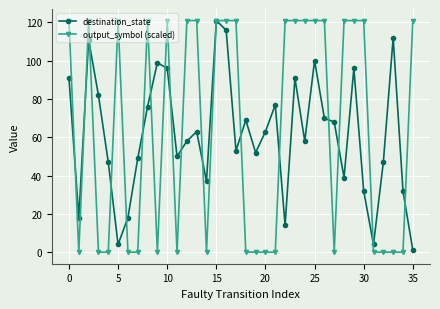

How many lines are shown in the chart?

2